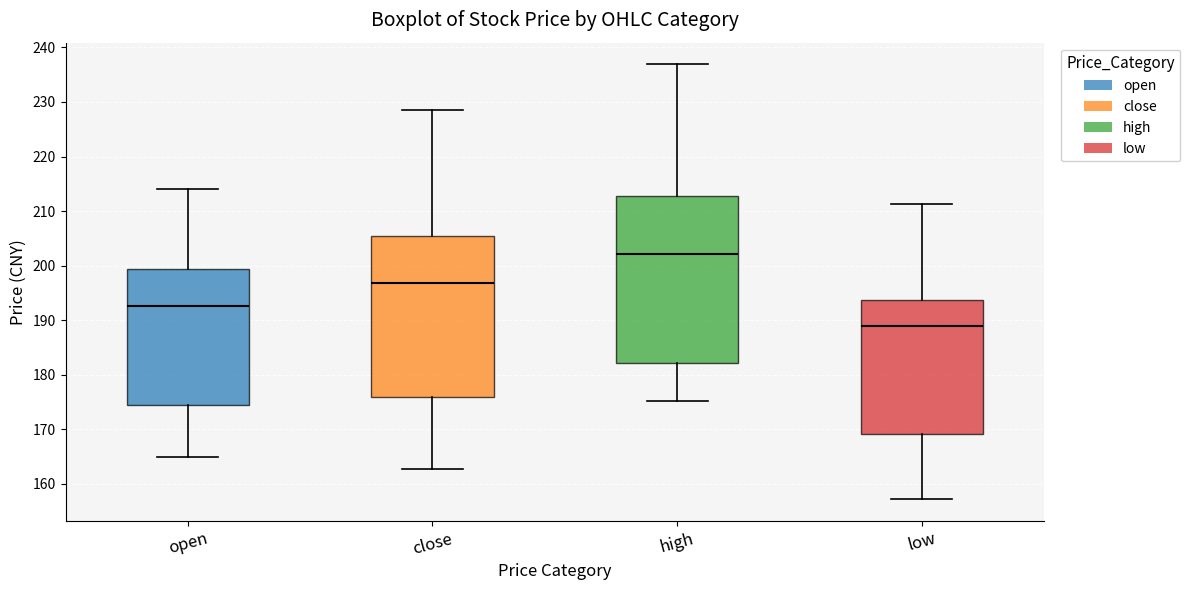

Comparing the boxes themselves (not the whiskers), which one is the tallest?

high